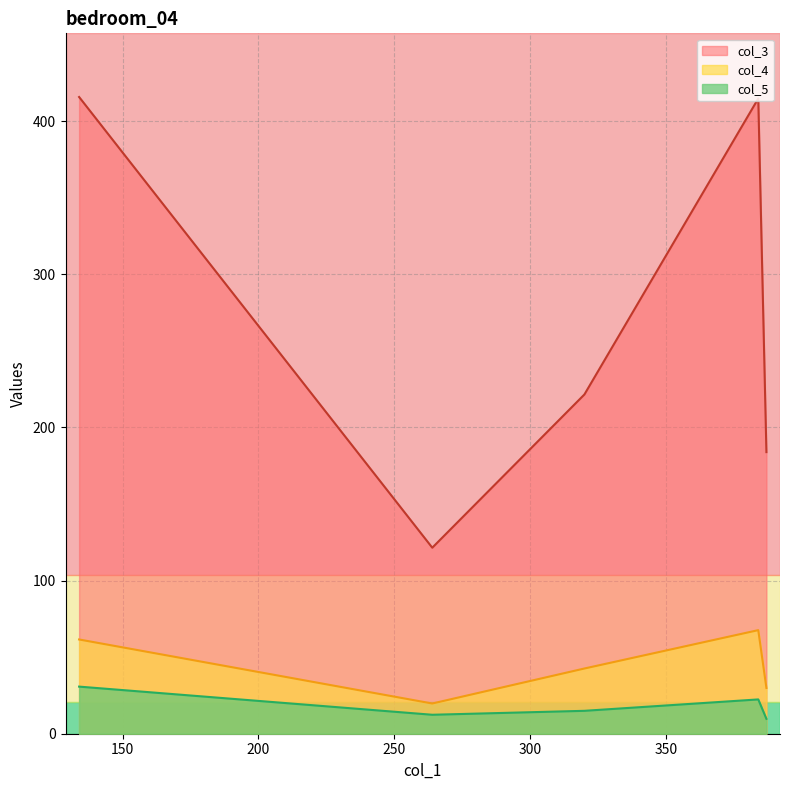

Which series has the widest spread of values?

col_3